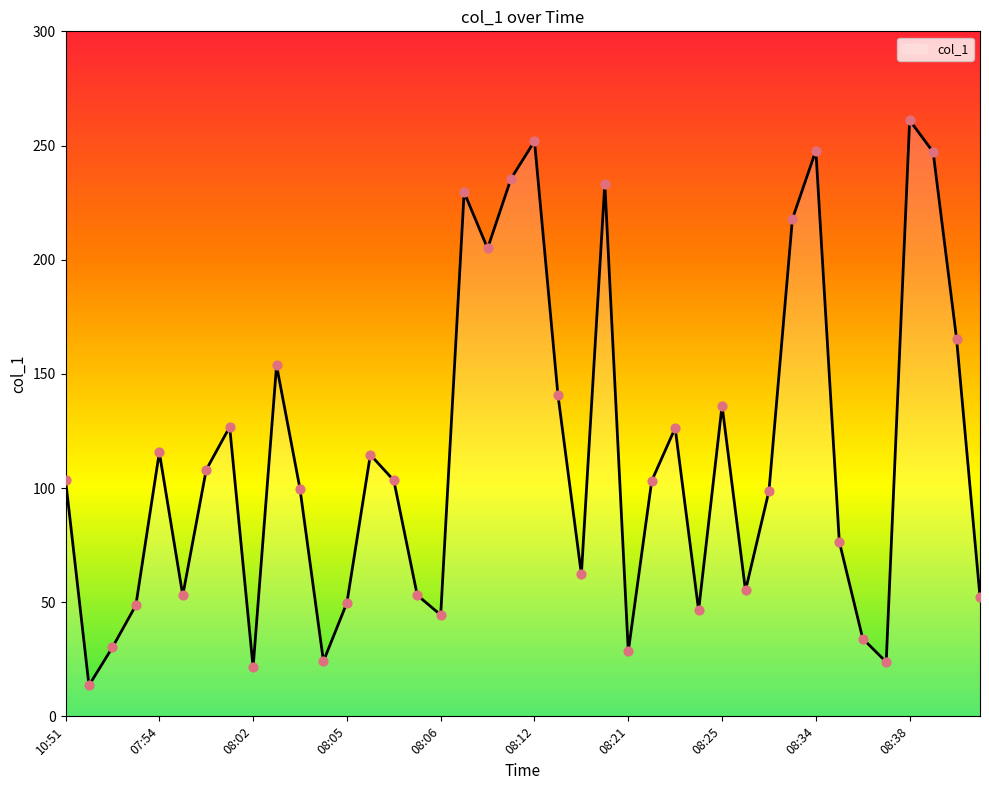

What is the difference between the maximum and minimum values?

247.5